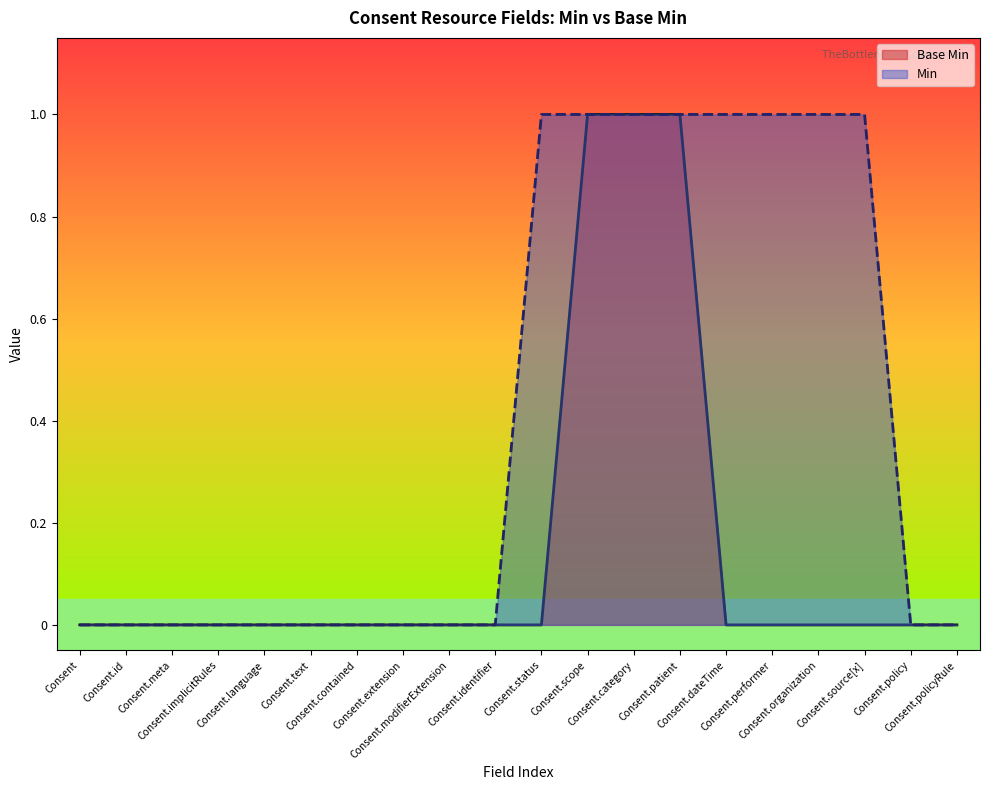

How many data points in Base Min are above 0?

3